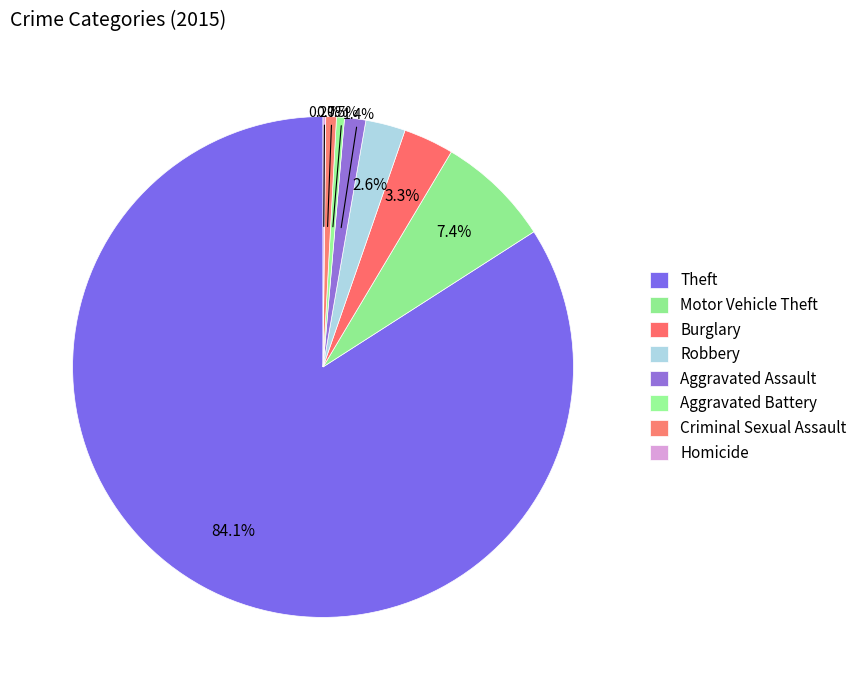

Which has a higher value, Aggravated Battery or Theft?

Theft